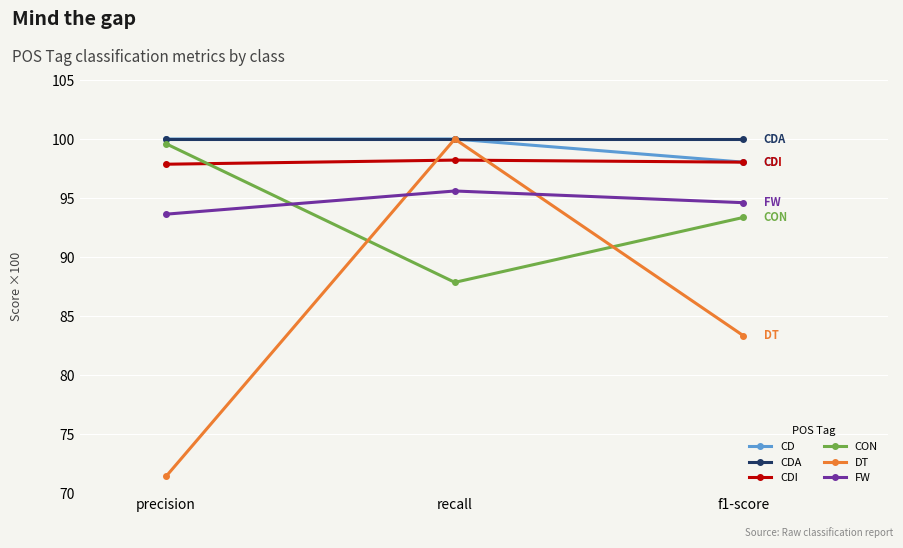

Does the chart have visible grid lines?

Yes